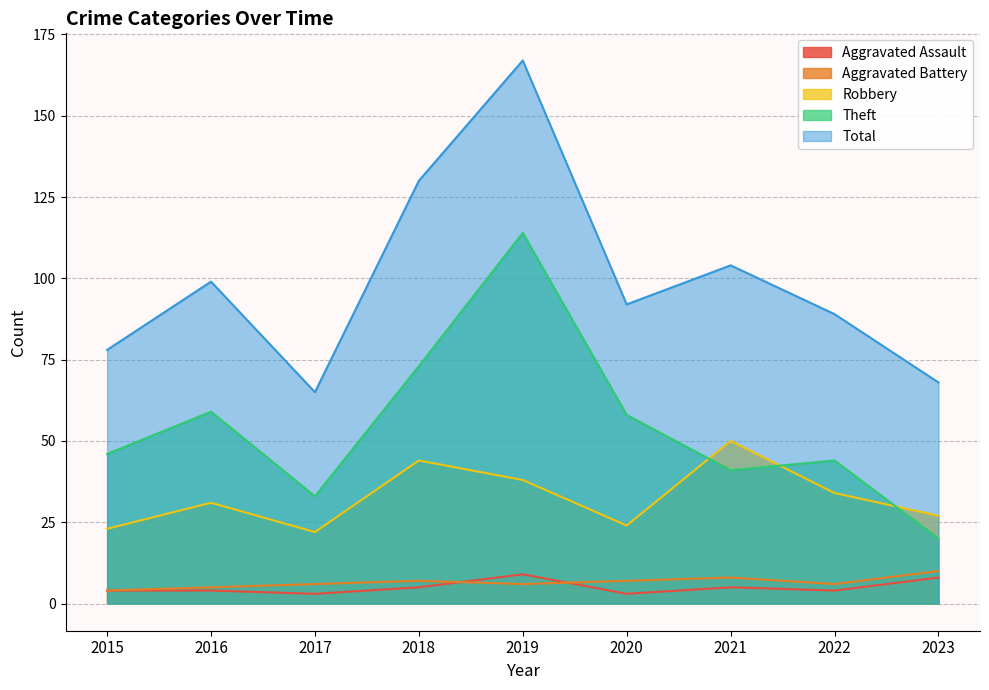

What is the sum of all Aggravated Battery values?

59